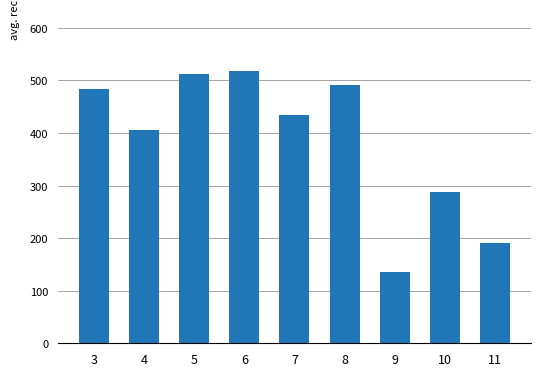

Does the chart contain any negative values?

No